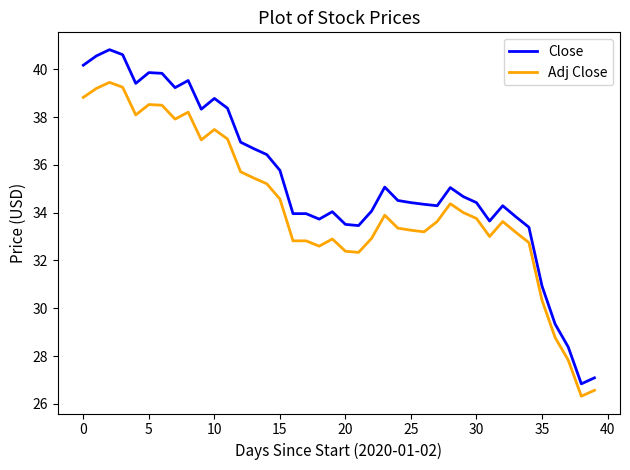

How many series are shown in this chart?

2